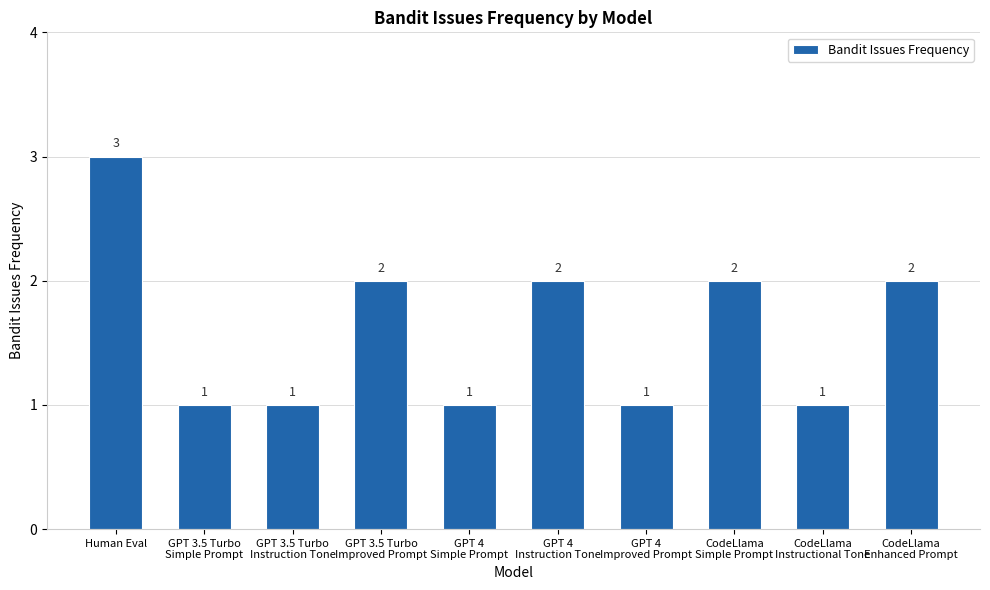

What is the maximum value shown in the chart?

3